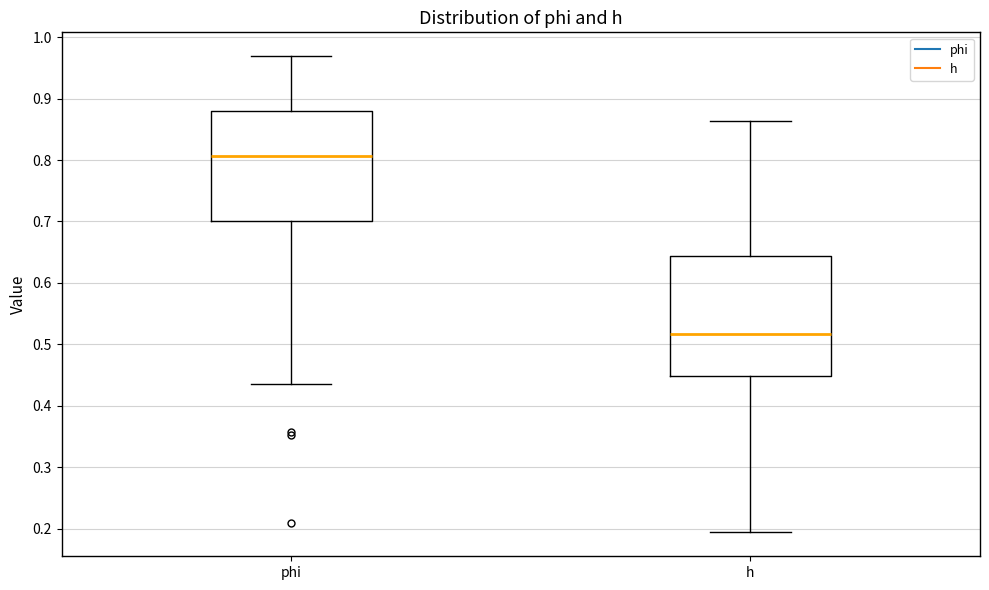

Where does the lower whisker of the box for phi end on the y-axis? The values are not printed on the chart, so give them approximately, as read against the axis.

0.44